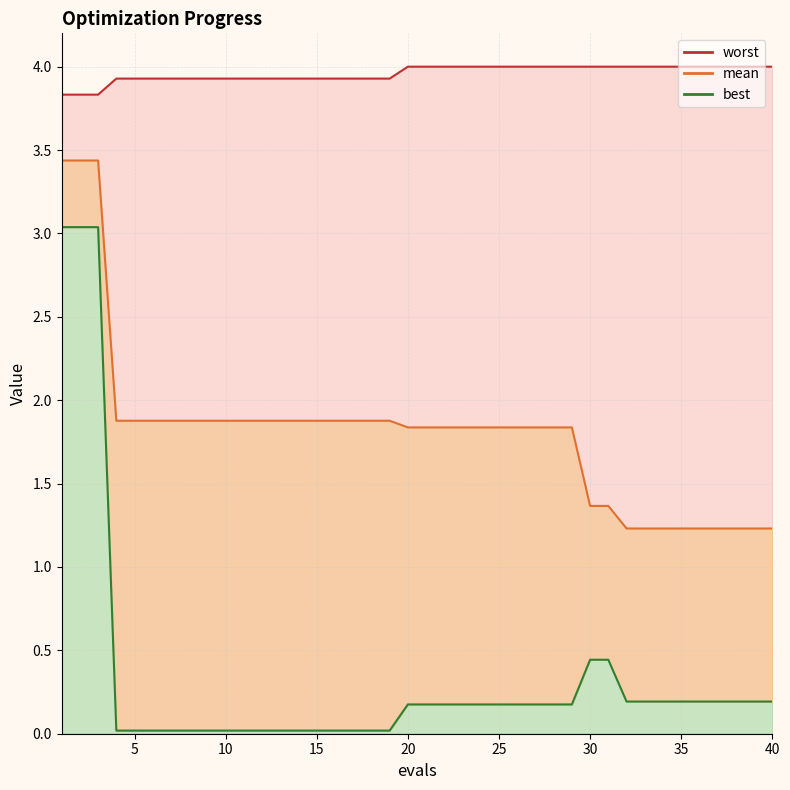

Reading right to left, what are all the values shown in this chart?

mean: 40=1.2	39=1.2	38=1.2	37=1.2	36=1.2	35=1.2	34=1.2	33=1.2	32=1.2	31=1.4	30=1.4	29=1.8	28=1.8	27=1.8	26=1.8	25=1.8	24=1.8	23=1.8	22=1.8	21=1.8	20=1.8	19=1.9	18=1.9	17=1.9	16=1.9	15=1.9	14=1.9	13=1.9	12=1.9	11=1.9	10=1.9	9=1.9	8=1.9	7=1.9	6=1.9	5=1.9	4=1.9	3=3.4	2=3.4	1=3.4
best: 40=0.2	39=0.2	38=0.2	37=0.2	36=0.2	35=0.2	34=0.2	33=0.2	32=0.2	31=0.4	30=0.4	29=0.2	28=0.2	27=0.2	26=0.2	25=0.2	24=0.2	23=0.2	22=0.2	21=0.2	20=0.2	19=0.0	18=0.0	17=0.0	16=0.0	15=0.0	14=0.0	13=0.0	12=0.0	11=0.0	10=0.0	9=0.0	8=0.0	7=0.0	6=0.0	5=0.0	4=0.0	3=3.0	2=3.0	1=3.0
worst: 40=4.0	39=4.0	38=4.0	37=4.0	36=4.0	35=4.0	34=4.0	33=4.0	32=4.0	31=4.0	30=4.0	29=4.0	28=4.0	27=4.0	26=4.0	25=4.0	24=4.0	23=4.0	22=4.0	21=4.0	20=4.0	19=3.9	18=3.9	17=3.9	16=3.9	15=3.9	14=3.9	13=3.9	12=3.9	11=3.9	10=3.9	9=3.9	8=3.9	7=3.9	6=3.9	5=3.9	4=3.9	3=3.8	2=3.8	1=3.8